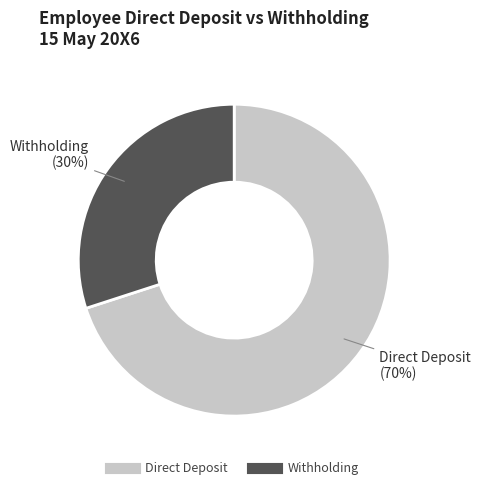

How many segments does this pie chart have?

2